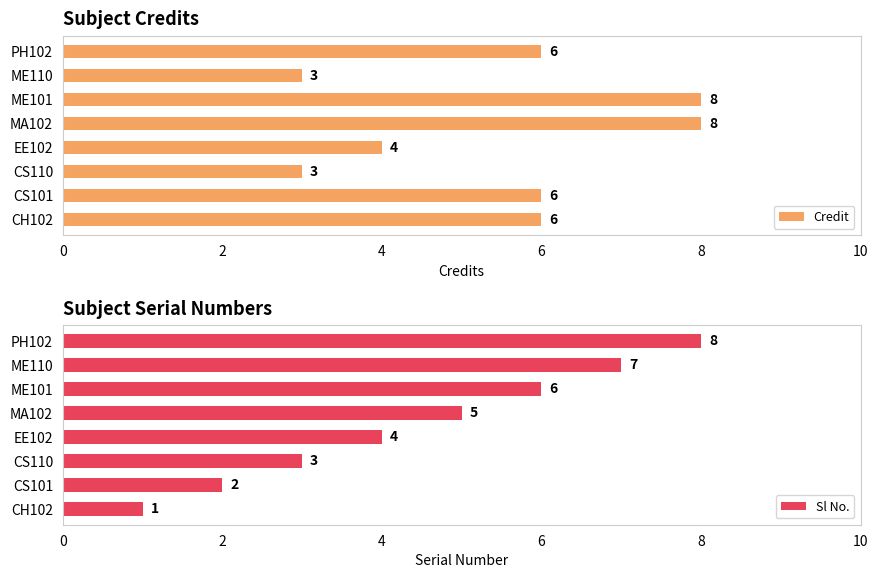

How many Sl No. values are between 3 and 7?

5